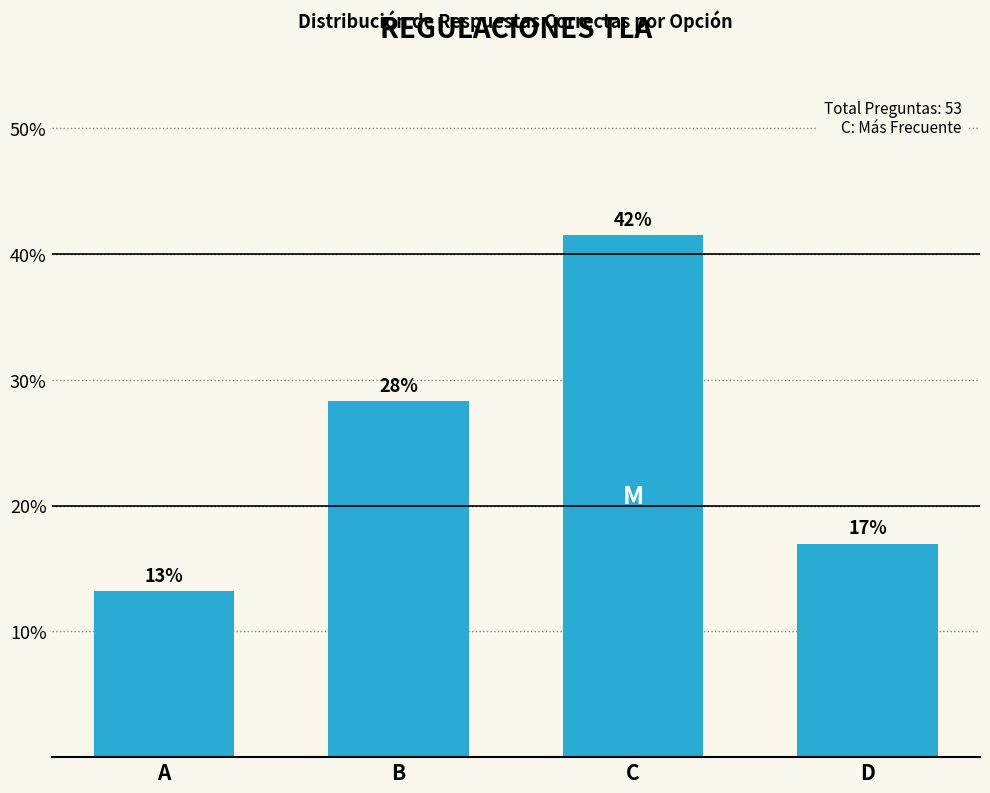

What is the difference between the values at D and B?

11.3